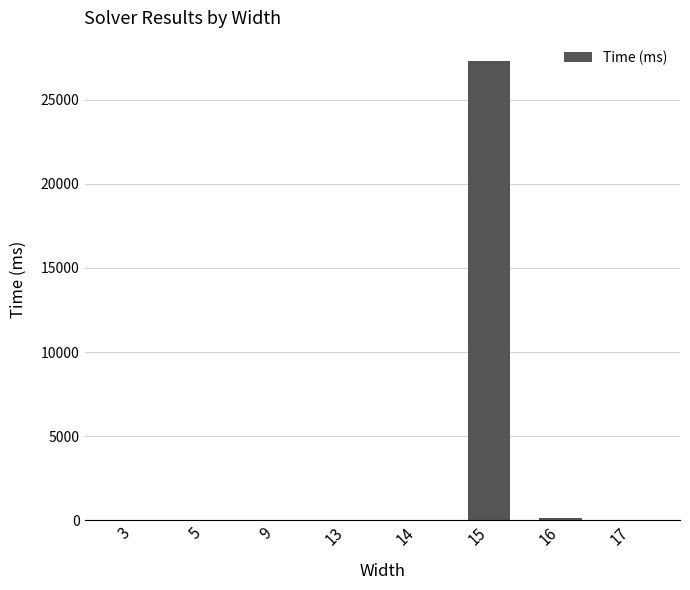

What is the sum of all values?

27442